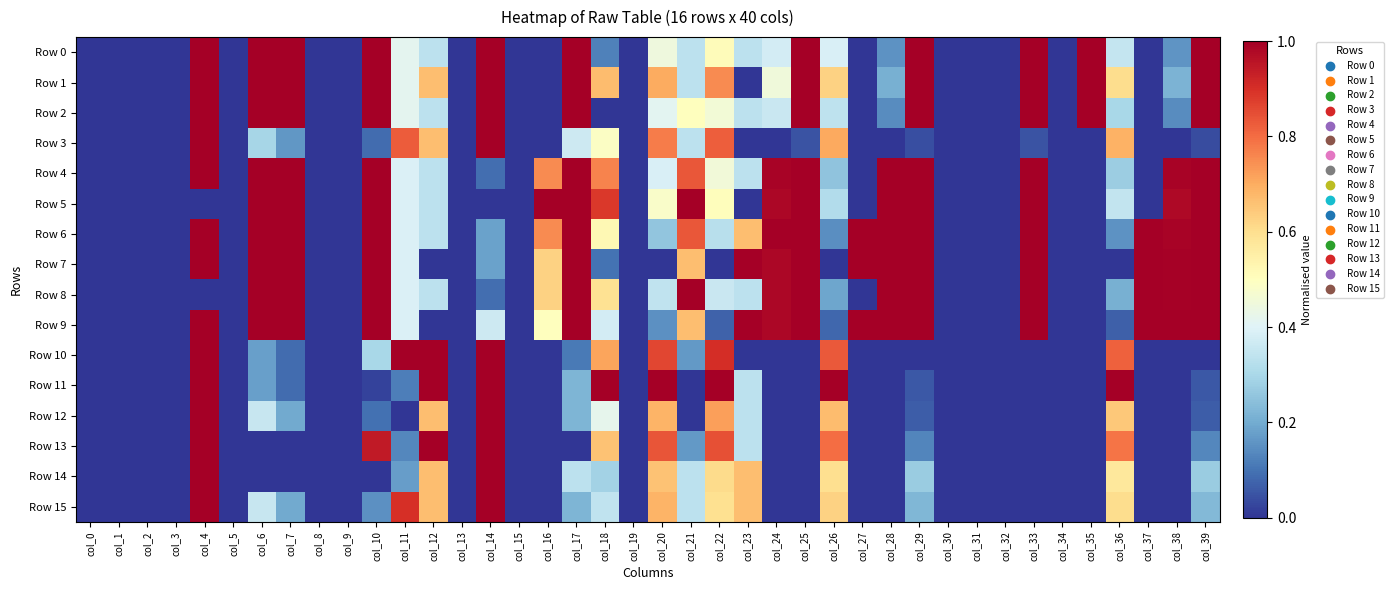

At col_21, list the series in order from smallest to largest.

Row 11, Row 12, Row 10, Row 13, Row 0, Row 1, Row 3, Row 14, Row 15, Row 2, Row 7, Row 9, Row 4, Row 6, Row 5, Row 8